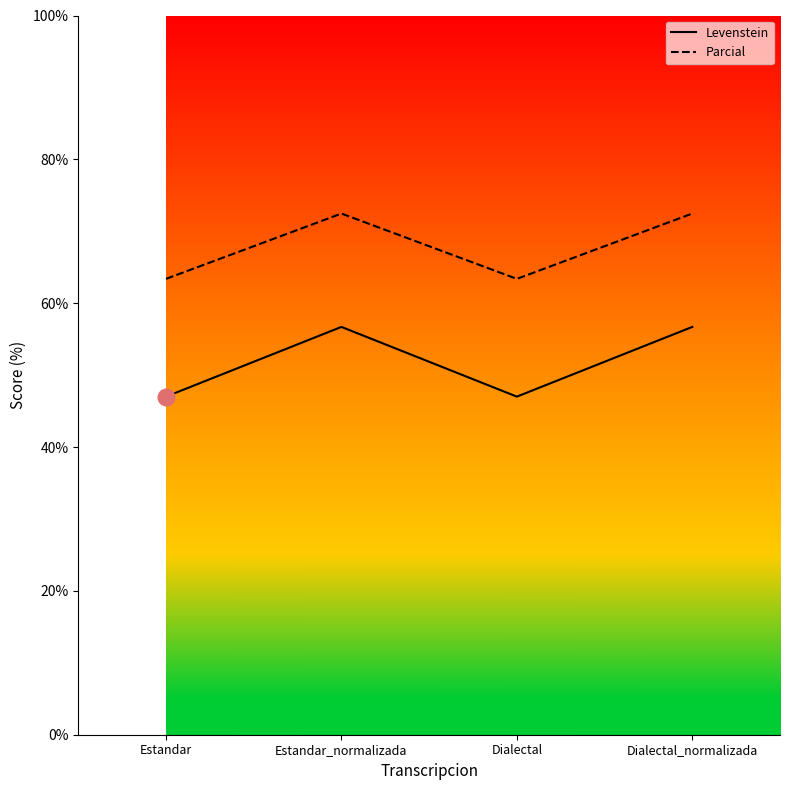

Which series has the largest total across all categories?

Parcial